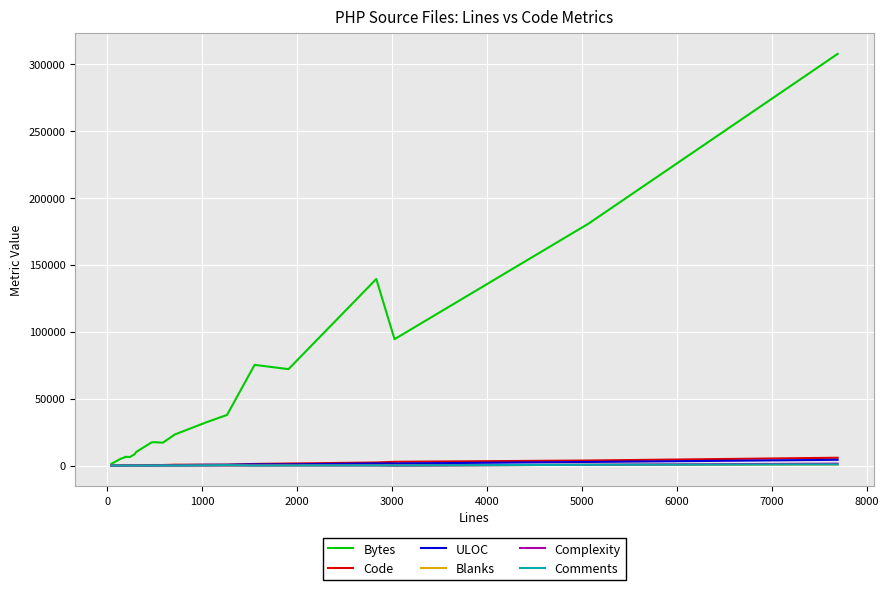

Does the chart display data point markers on the line(s)?

No